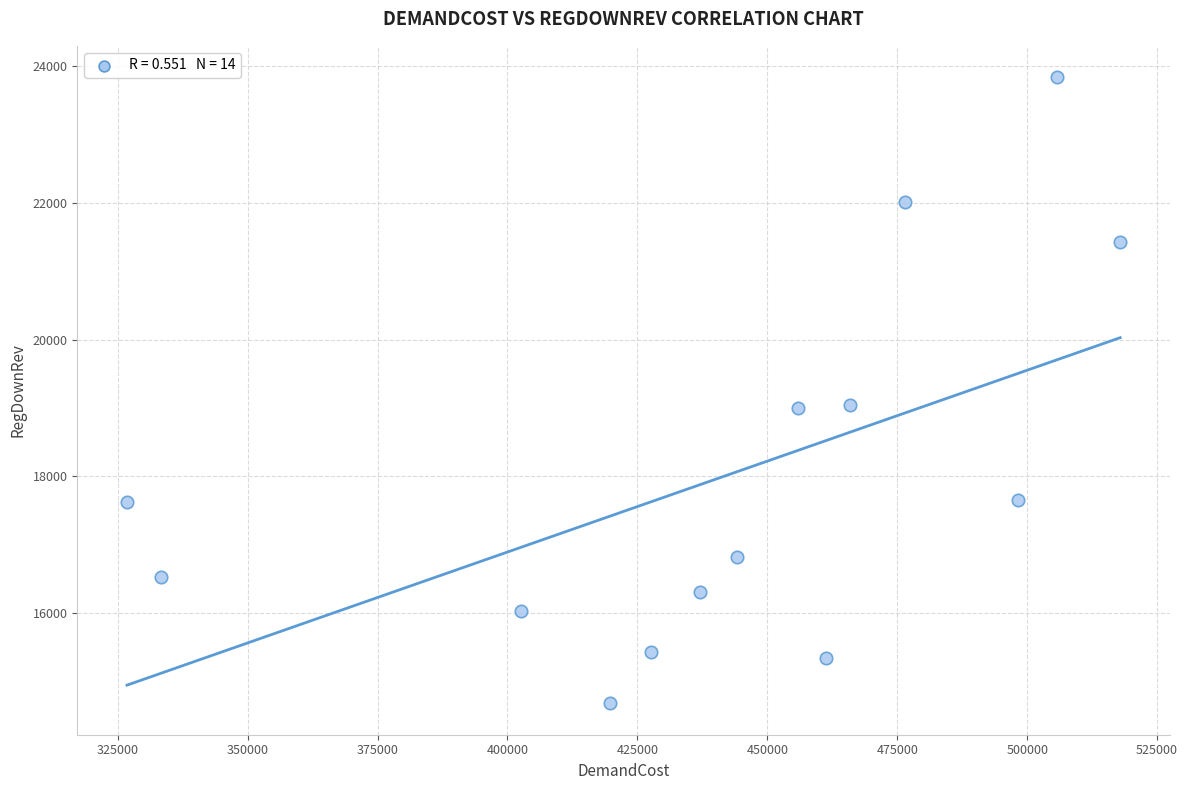

What is the range of X values (max minus min)?

191117.3